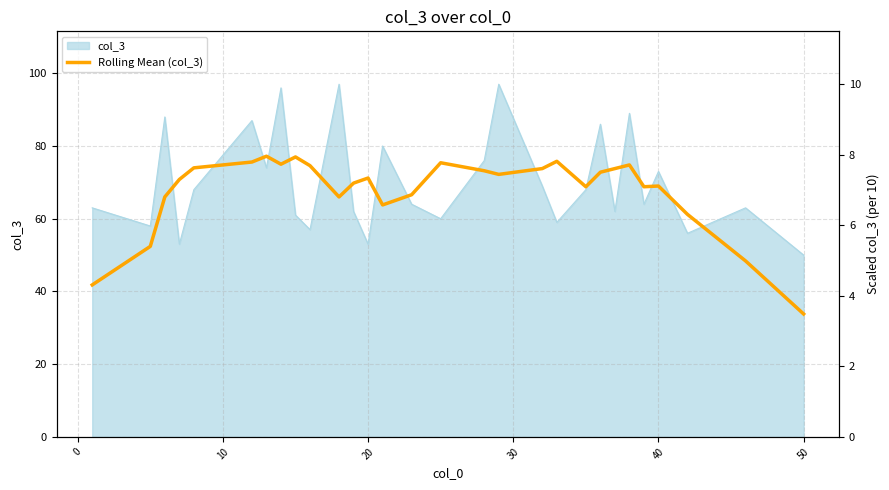

What is the sum of all values?

1963.6